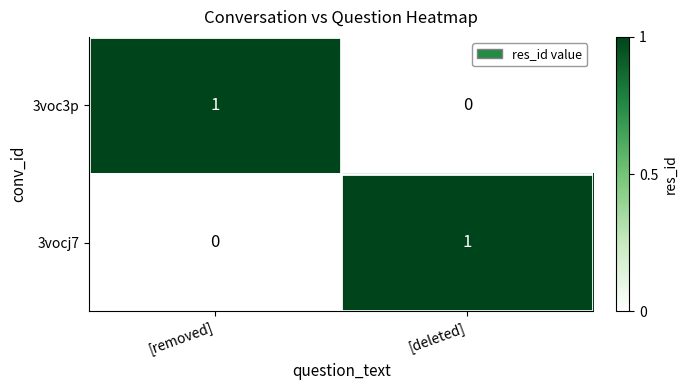

Which category has the lowest value in the 3voc3p series?

[deleted]